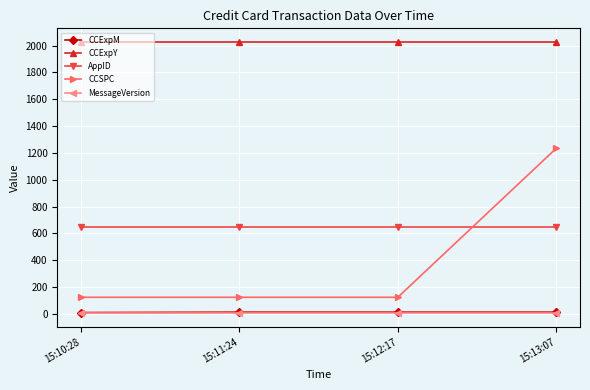

What is the label of the 2nd point from the left?

15:11:24